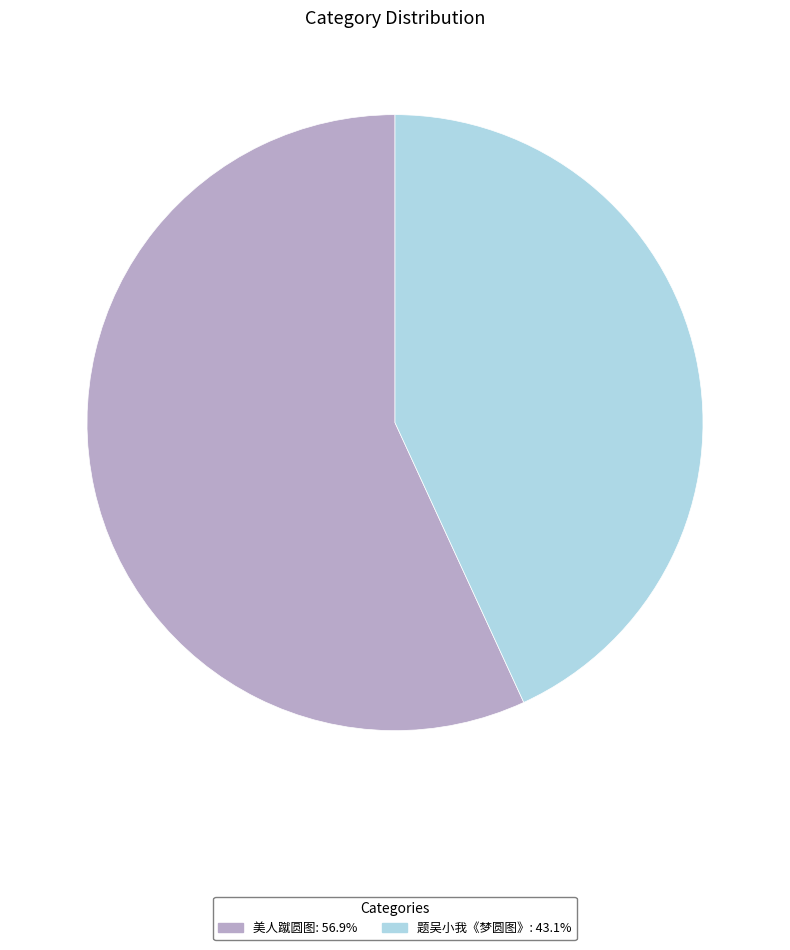

Which slice is the largest?

美人蹴圆图